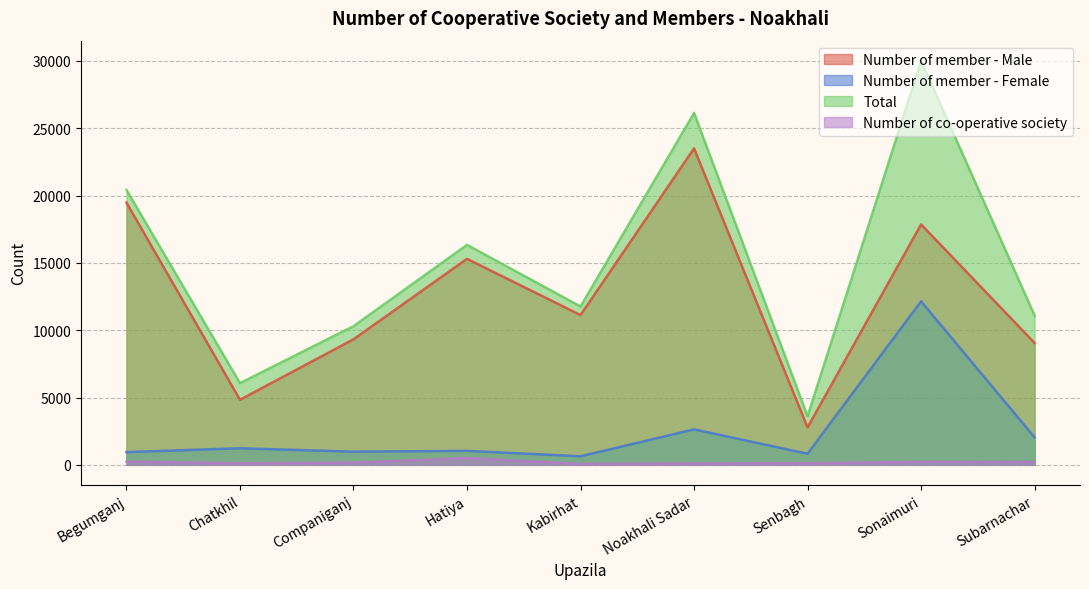

Read the Total value at Noakhali Sadar, to the nearest 100.

26100